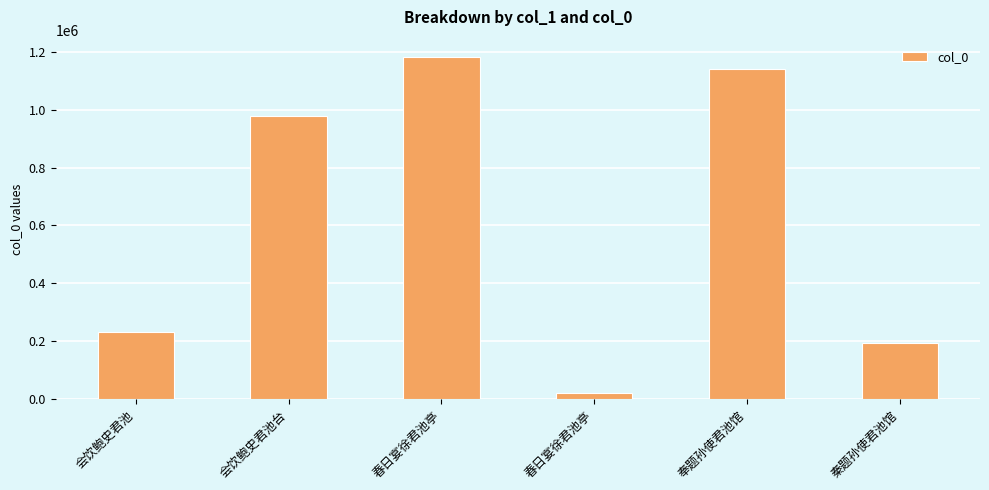

How many categories are shown in the chart?

6